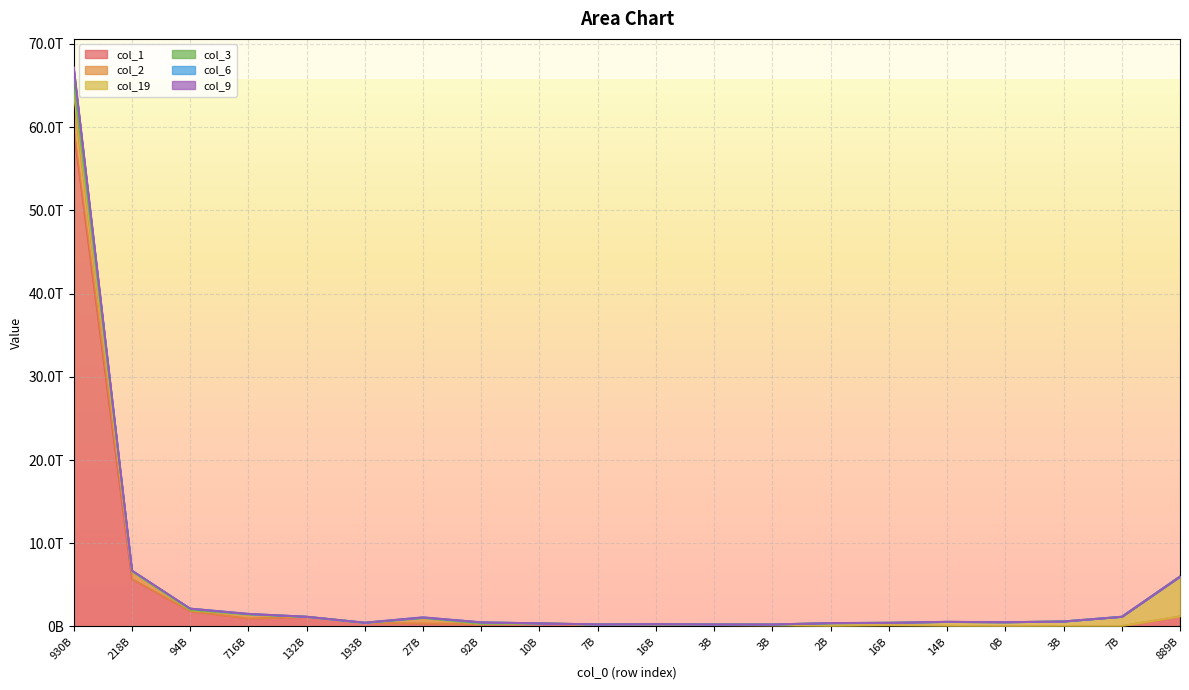

How many data points in col_6 are above 579498475759?

9